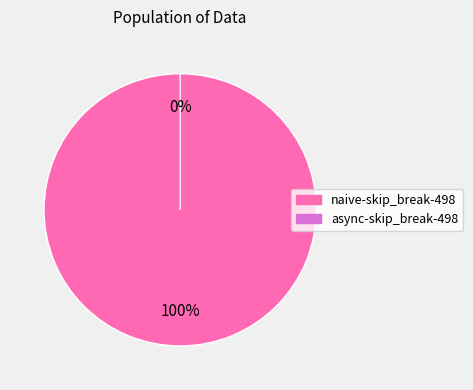

To the nearest percent, what is the average slice percentage?

50%